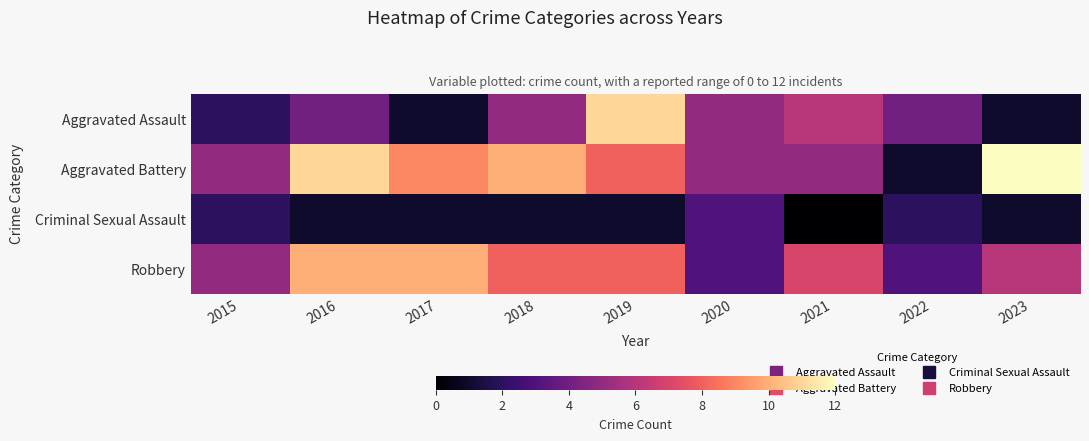

At how many categories does at least one series exceed 5?

6